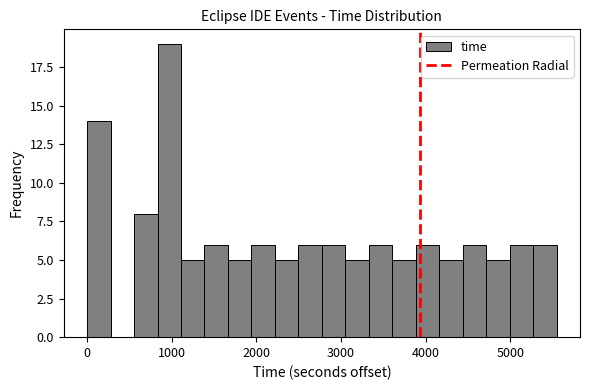

Around what value on the x-axis is the tallest bar? Give the approximate position of its centre, as read against the axis.

1000